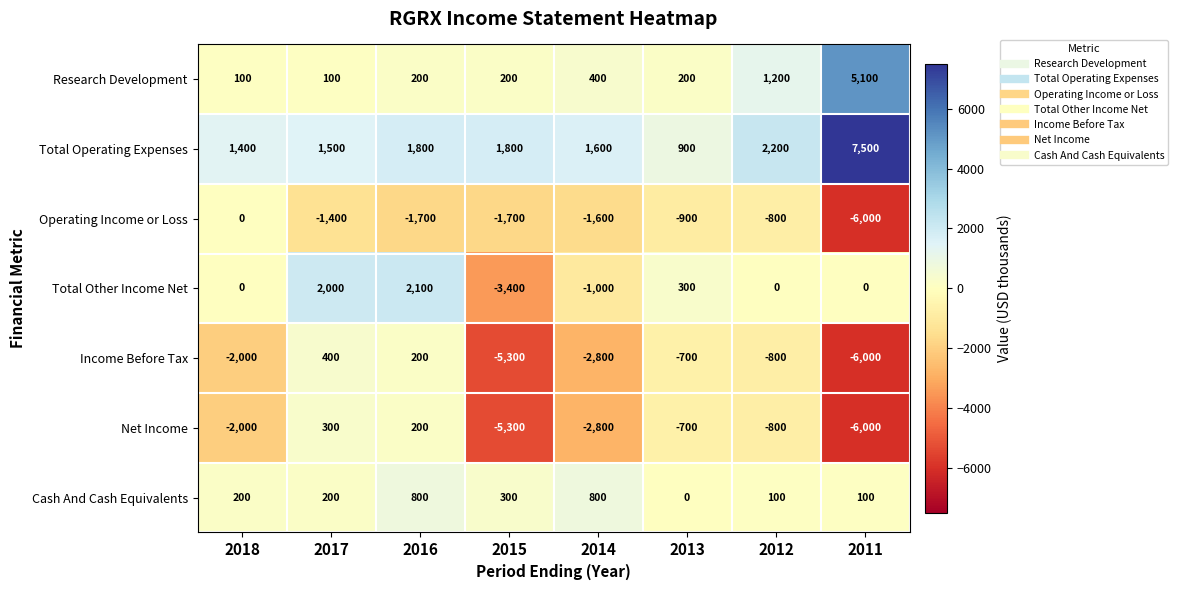

Where is Net Income nearest to the value -2850?

2014